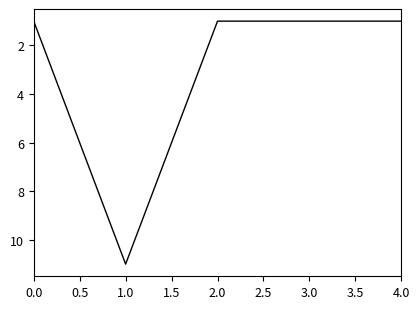

Reading right to left, transcribe all the data shown in this chart.

1	1	1	11	1